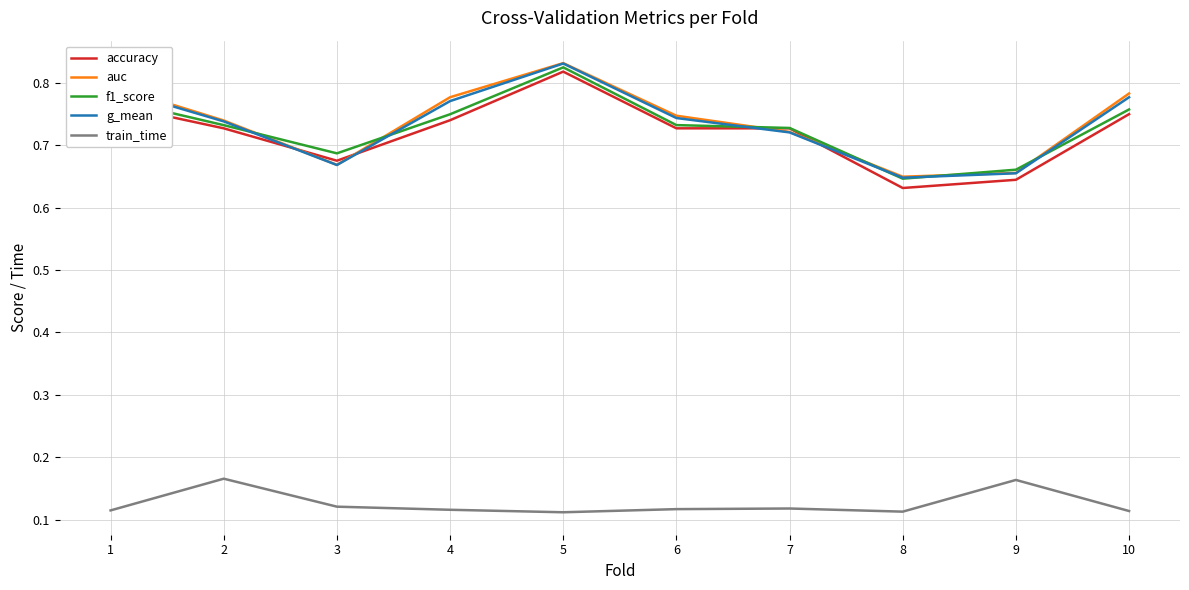

Which category has the highest value in the f1_score series?

5